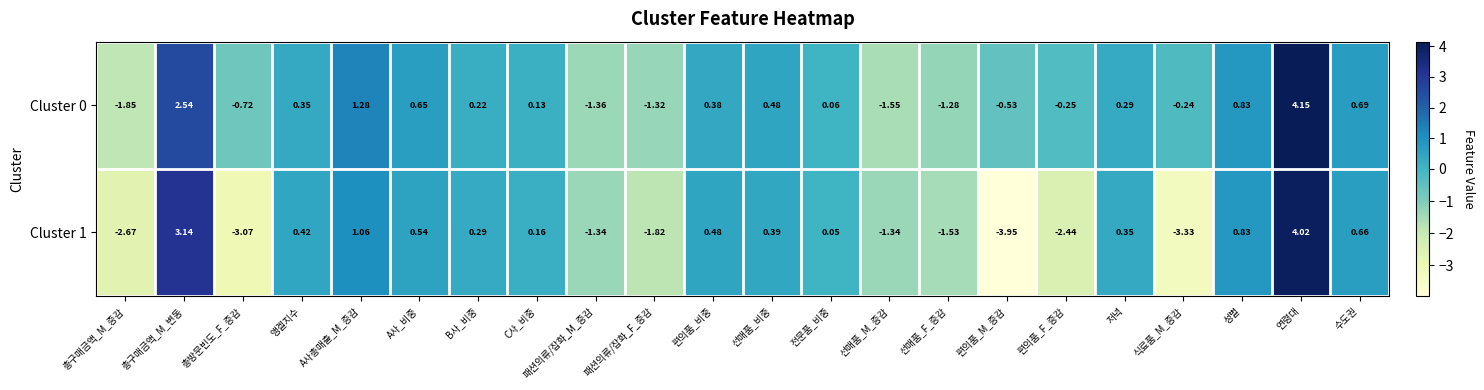

Count the number of categories in the chart.

22